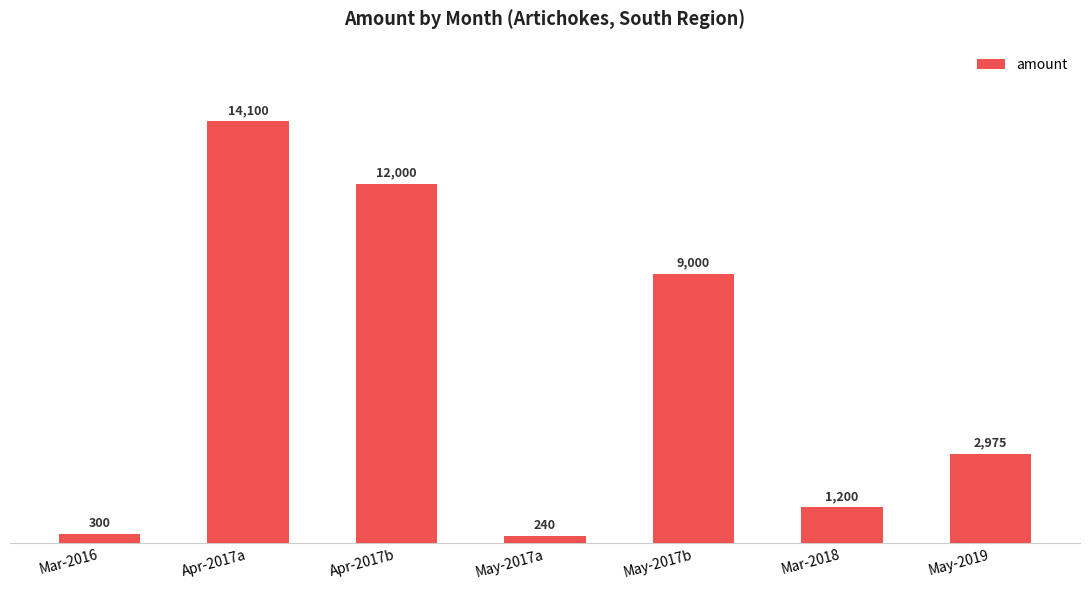

At which category does the chart reach its peak across all series?

Apr-2017a